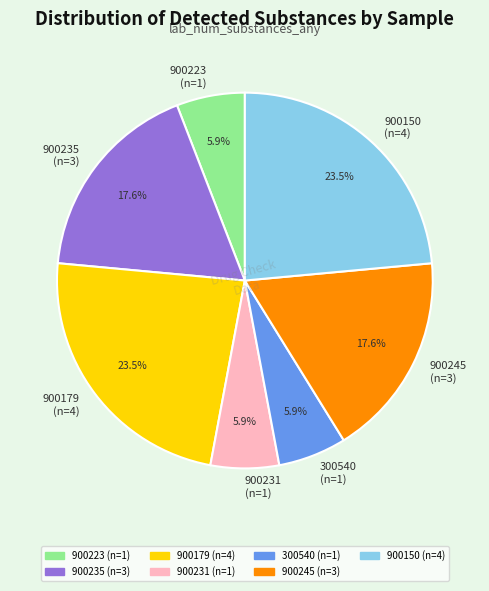

What is the total percentage of 900223 and 900179?

29.4%